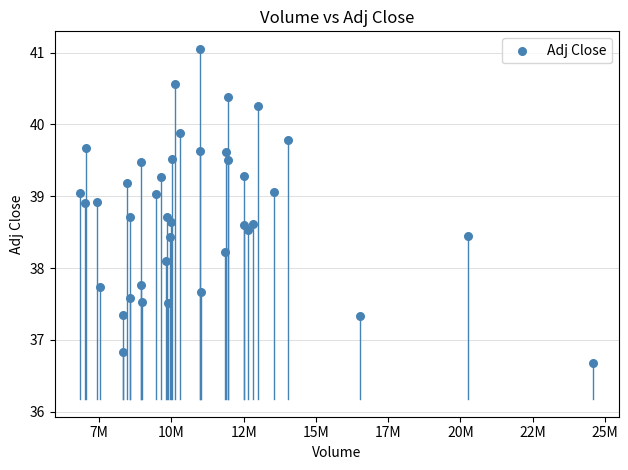

What is the range of Y values (max minus min)?

4.4